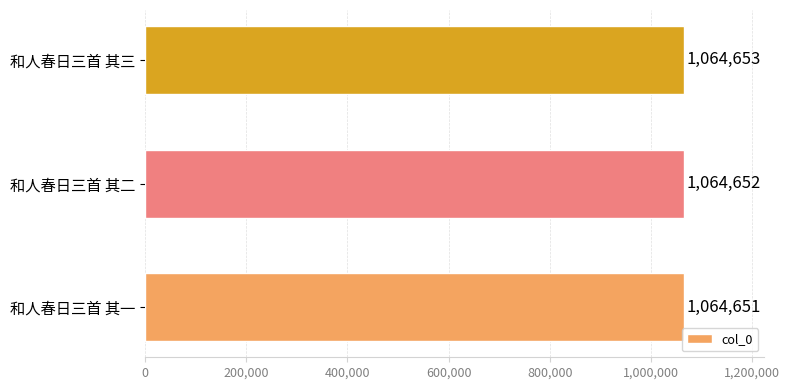

What is the smallest value displayed?

1064651